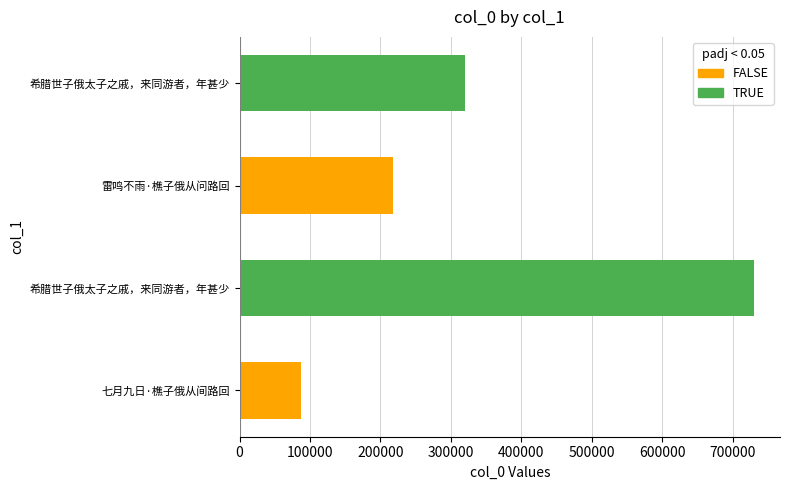

What is the change in value from 七月九日·樵子俄从间路回 to 雷鸣不雨·樵子俄从问路回?

+130979